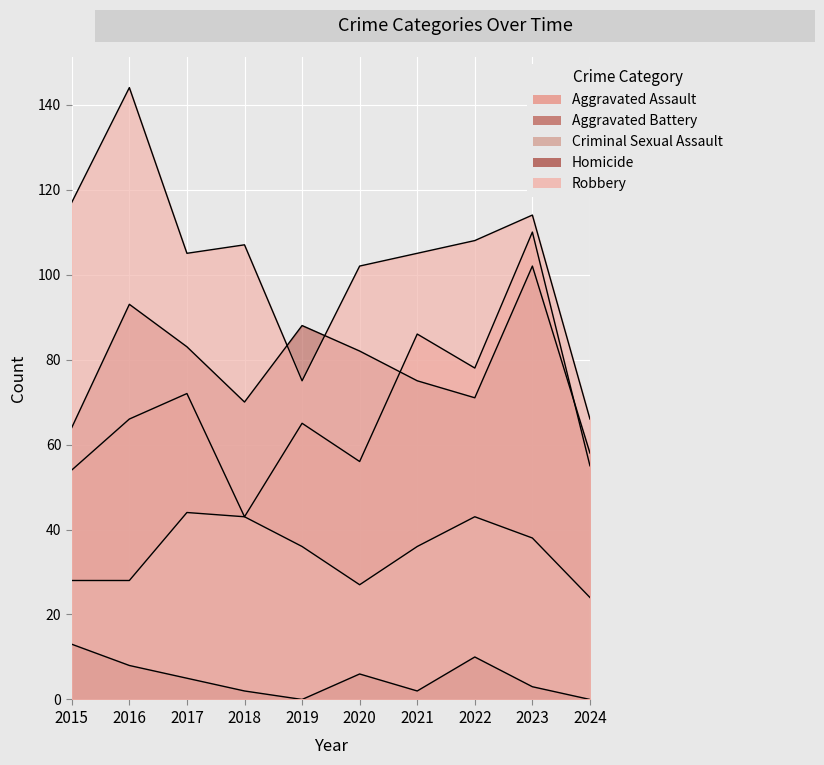

At which category is the sum across all series the highest?

2023